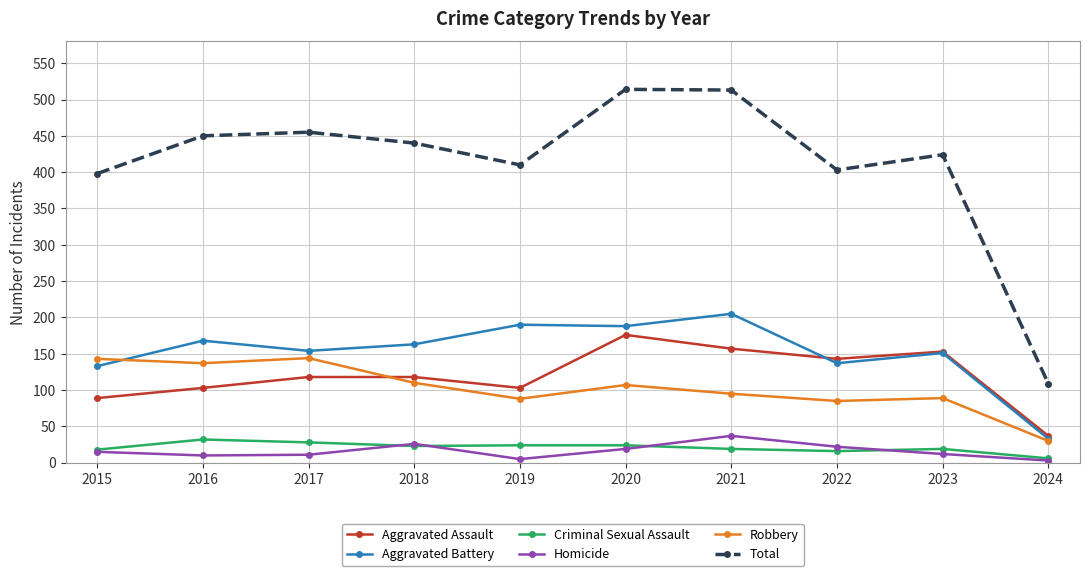

Which series has the largest range (max minus min)?

Total